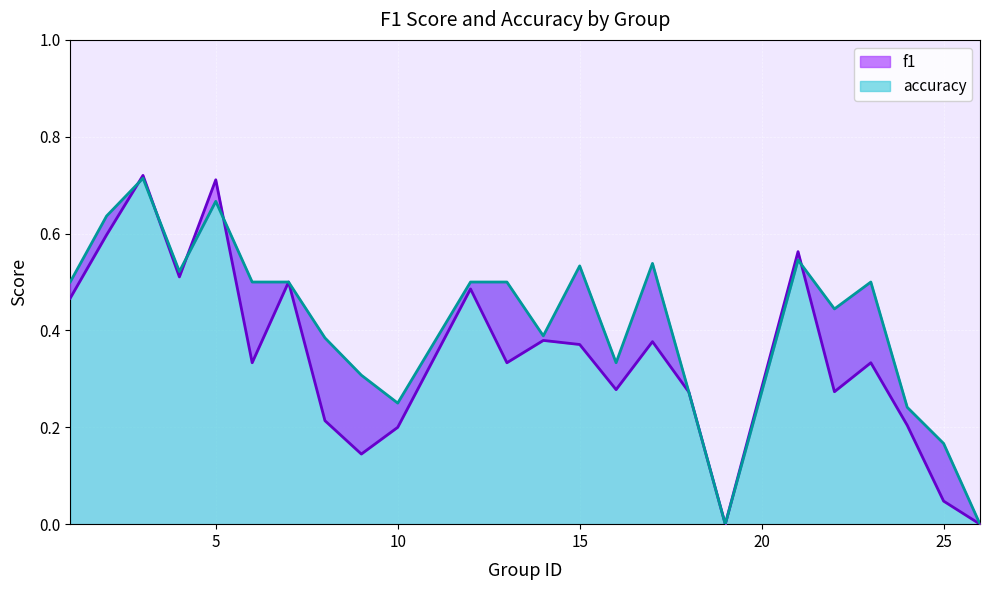

True or false: accuracy has a value of 0.1 at 10.

False